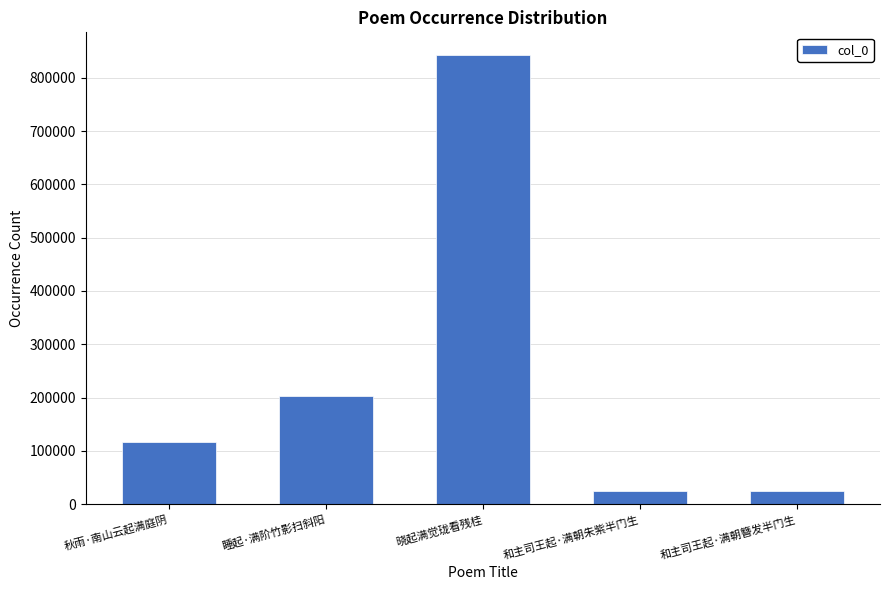

What is the change in value from 睡起·满阶竹影扫斜阳 to 晓起满觉珑看残桂?

+640708